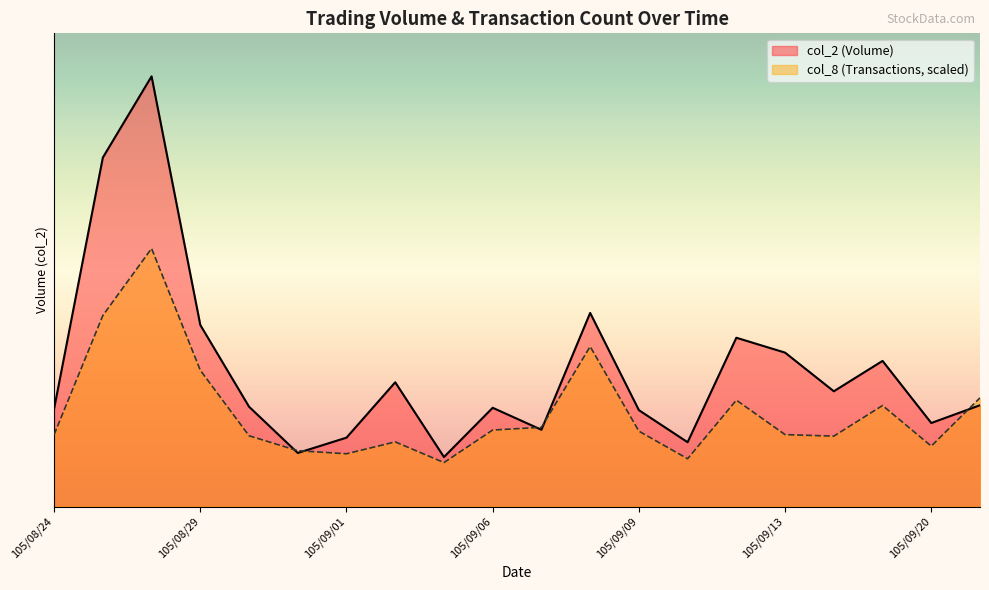

Where is the first local minimum for col_8?

105/09/01